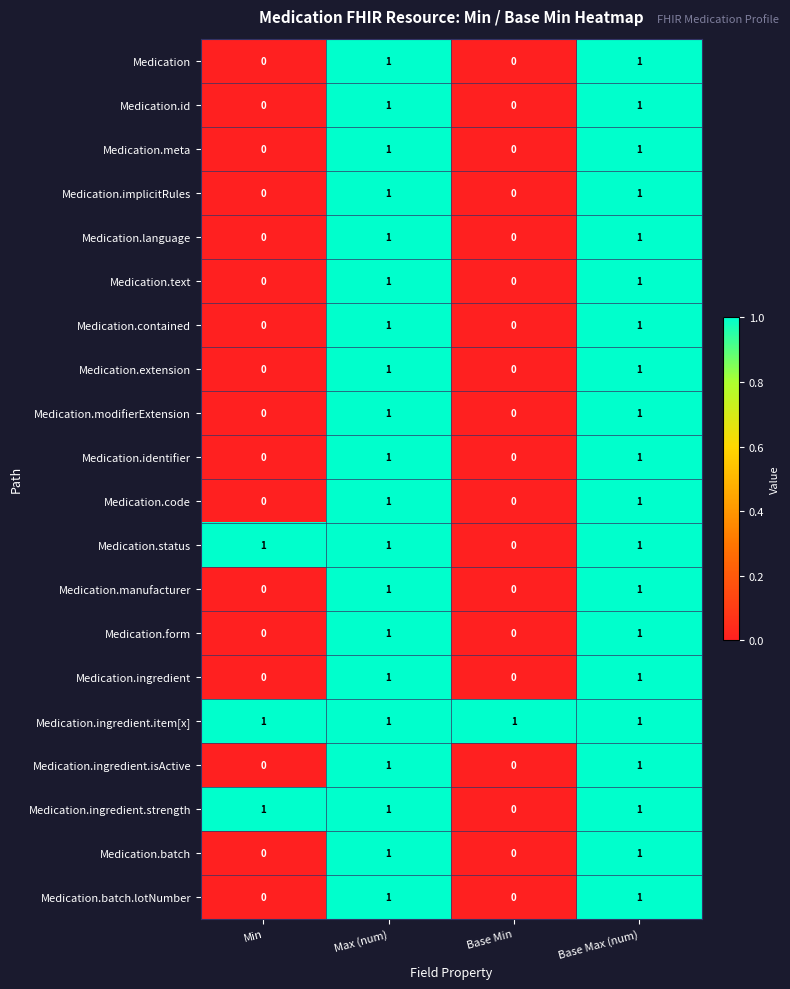

The value of Medication.ingredient.item[x] at Base Min is 1. True or false?

True